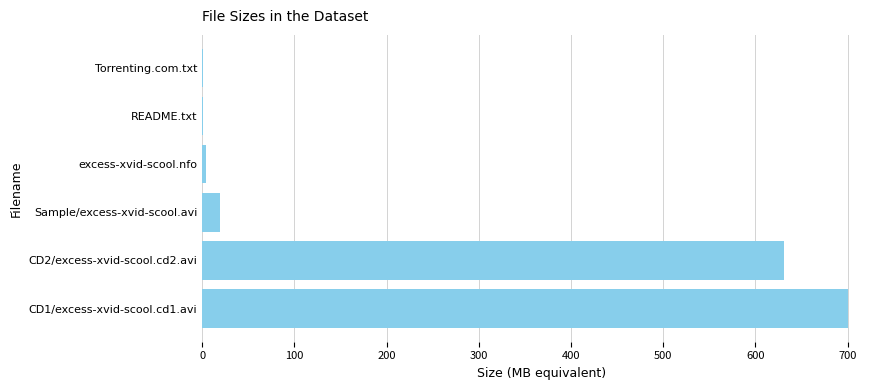

Is it true that the value at Sample/excess-xvid-scool.avi is 19.2?

True